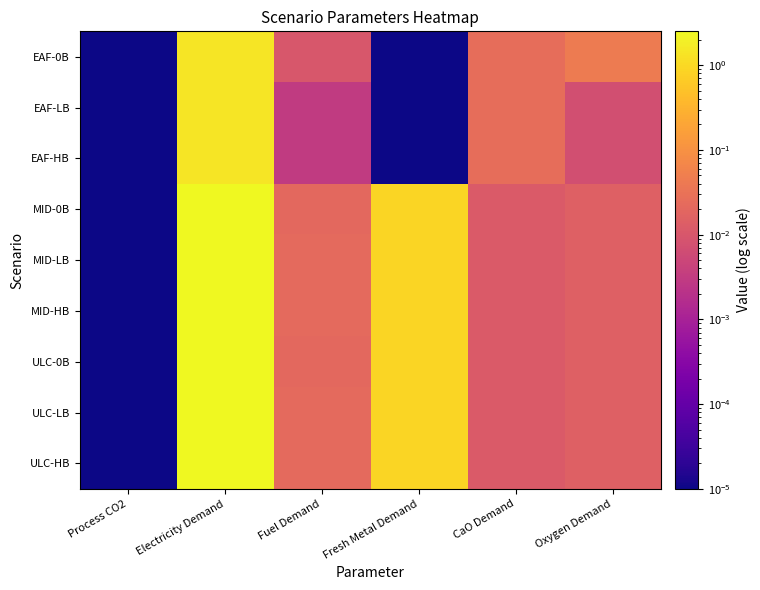

Reading left to right, extract all data points from this chart.

EAF-0B: Process CO2=0.0	Electricity Demand=1.4	Fuel Demand=0.0	Fresh Metal Demand=0.0	CaO Demand=0.0	Oxygen Demand=0.0
EAF-LB: Process CO2=0.0	Electricity Demand=1.4	Fuel Demand=0.0	Fresh Metal Demand=0.0	CaO Demand=0.0	Oxygen Demand=0.0
EAF-HB: Process CO2=0.0	Electricity Demand=1.4	Fuel Demand=0.0	Fresh Metal Demand=0.0	CaO Demand=0.0	Oxygen Demand=0.0
MID-0B: Process CO2=0.0	Electricity Demand=2.5	Fuel Demand=0.0	Fresh Metal Demand=0.9	CaO Demand=0.0	Oxygen Demand=0.0
MID-LB: Process CO2=0.0	Electricity Demand=2.5	Fuel Demand=0.0	Fresh Metal Demand=0.9	CaO Demand=0.0	Oxygen Demand=0.0
MID-HB: Process CO2=0.0	Electricity Demand=2.5	Fuel Demand=0.0	Fresh Metal Demand=0.9	CaO Demand=0.0	Oxygen Demand=0.0
ULC-0B: Process CO2=0.0	Electricity Demand=2.5	Fuel Demand=0.0	Fresh Metal Demand=0.9	CaO Demand=0.0	Oxygen Demand=0.0
ULC-LB: Process CO2=0.0	Electricity Demand=2.5	Fuel Demand=0.0	Fresh Metal Demand=0.9	CaO Demand=0.0	Oxygen Demand=0.0
ULC-HB: Process CO2=0.0	Electricity Demand=2.5	Fuel Demand=0.0	Fresh Metal Demand=0.9	CaO Demand=0.0	Oxygen Demand=0.0